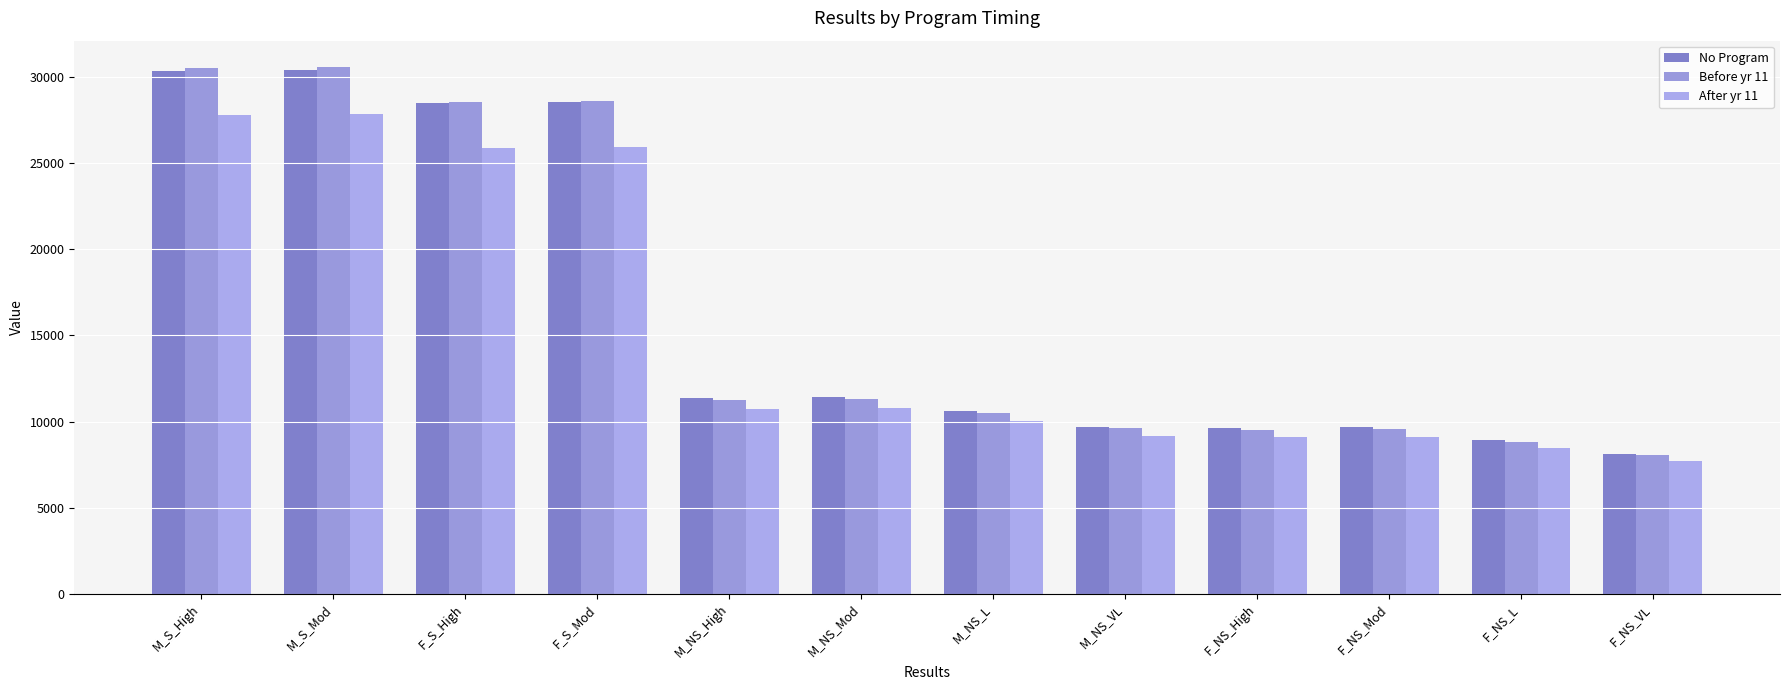

What is the approximate value of Before yr 11 at M_NS_L?

10476.1